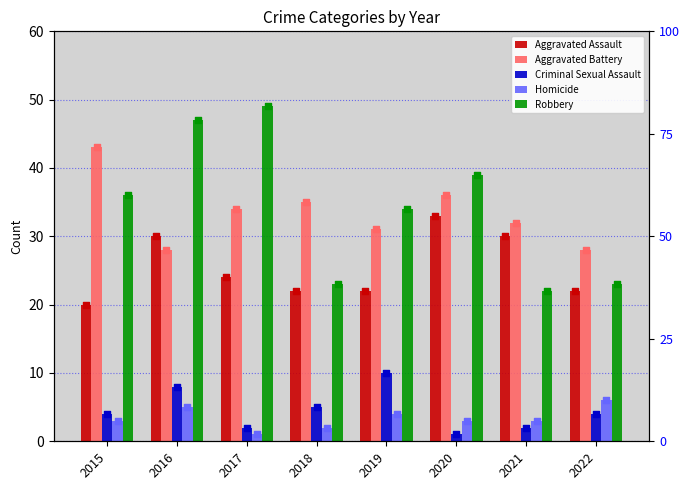

Is the value of Robbery at 2019 greater than the value of Criminal Sexual Assault at 2021?

Yes